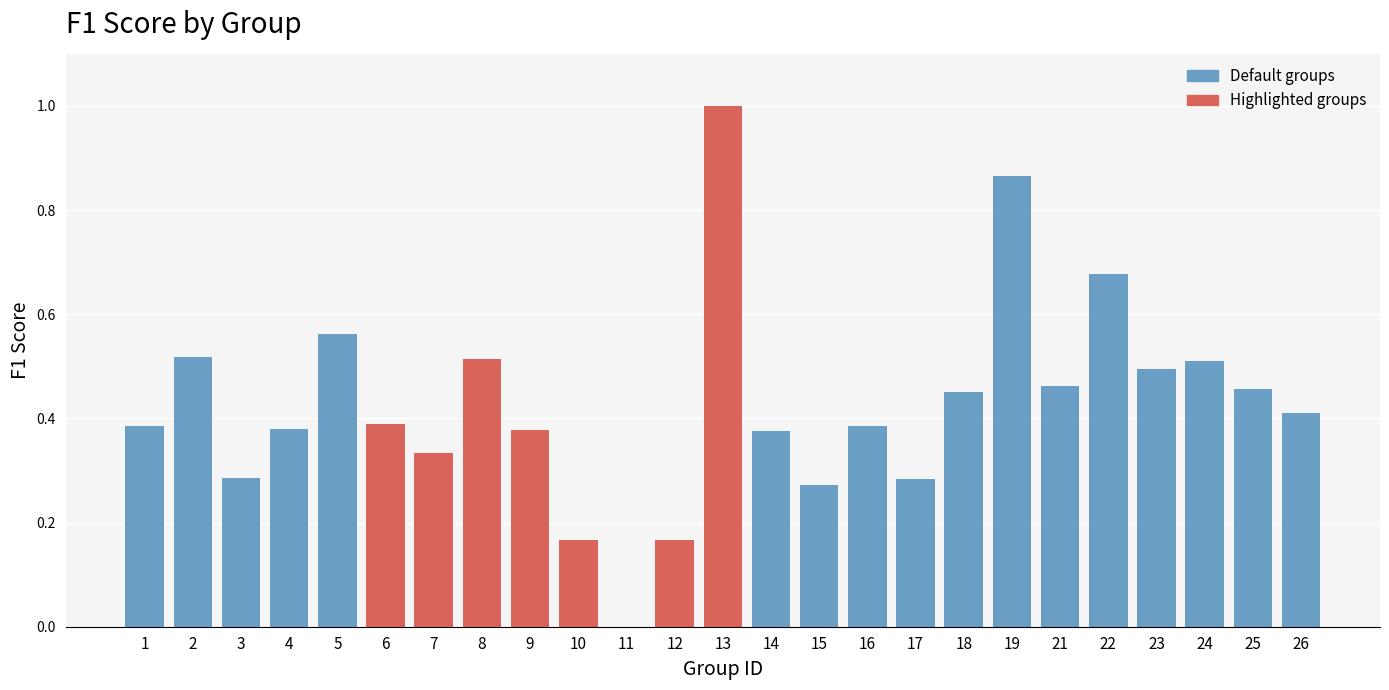

What is the sum of all values?

10.7